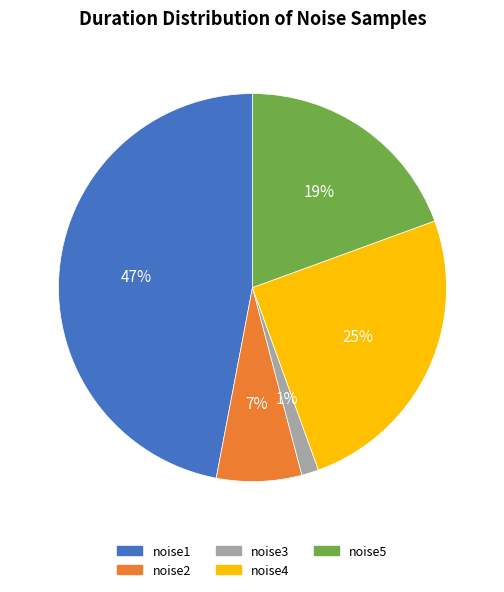

Count the number of slices in the pie.

5